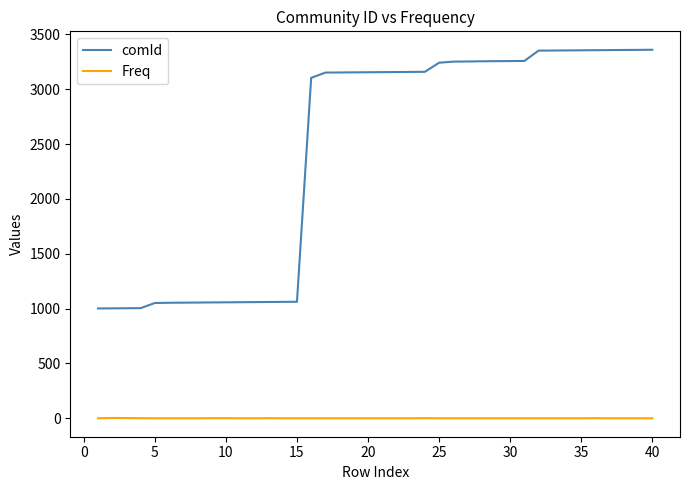

List the series in order of their overall mean, lowest first.

Freq, comId